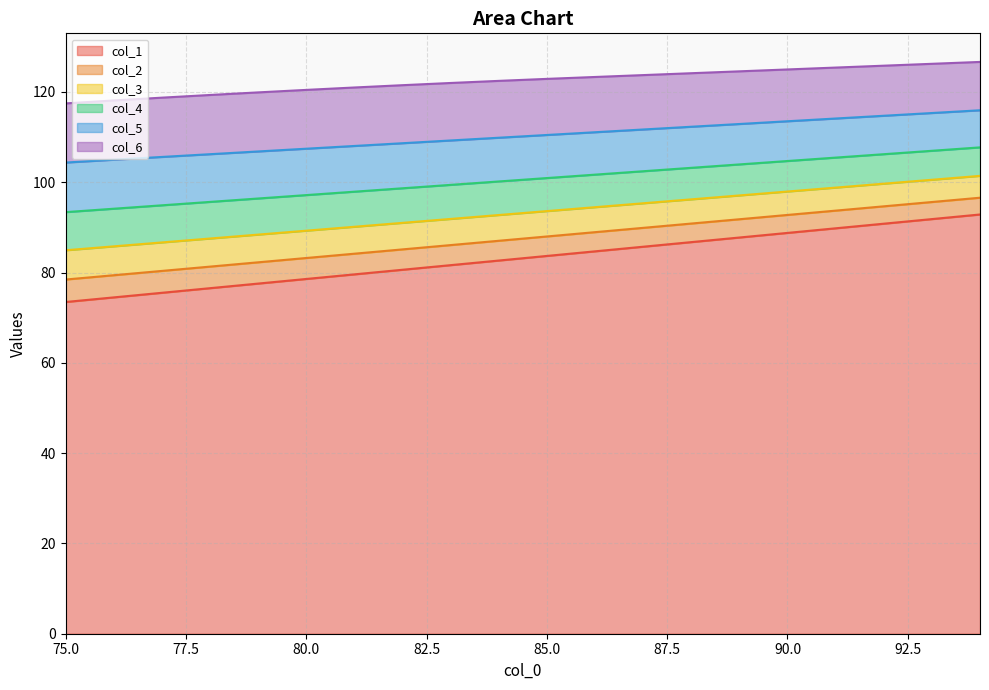

True or false: col_2 and col_6 intersect in this chart.

False